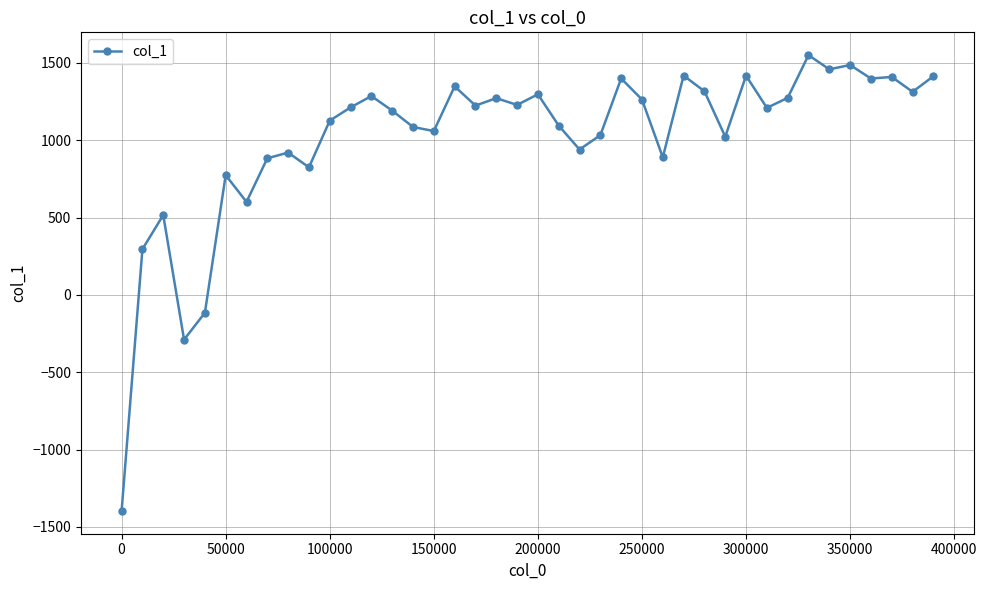

What is the average value?

1016.3